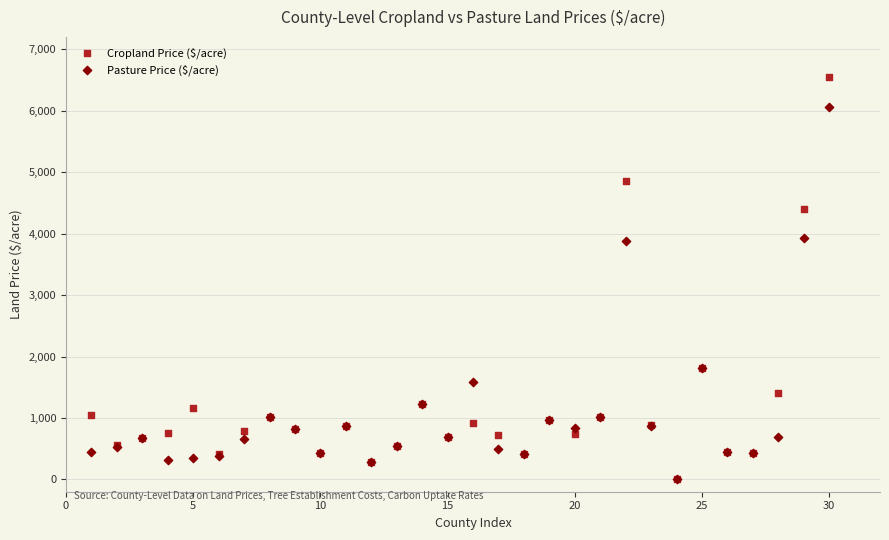

What are all the series names shown in the legend?

Cropland Price ($/acre), Pasture Price ($/acre)